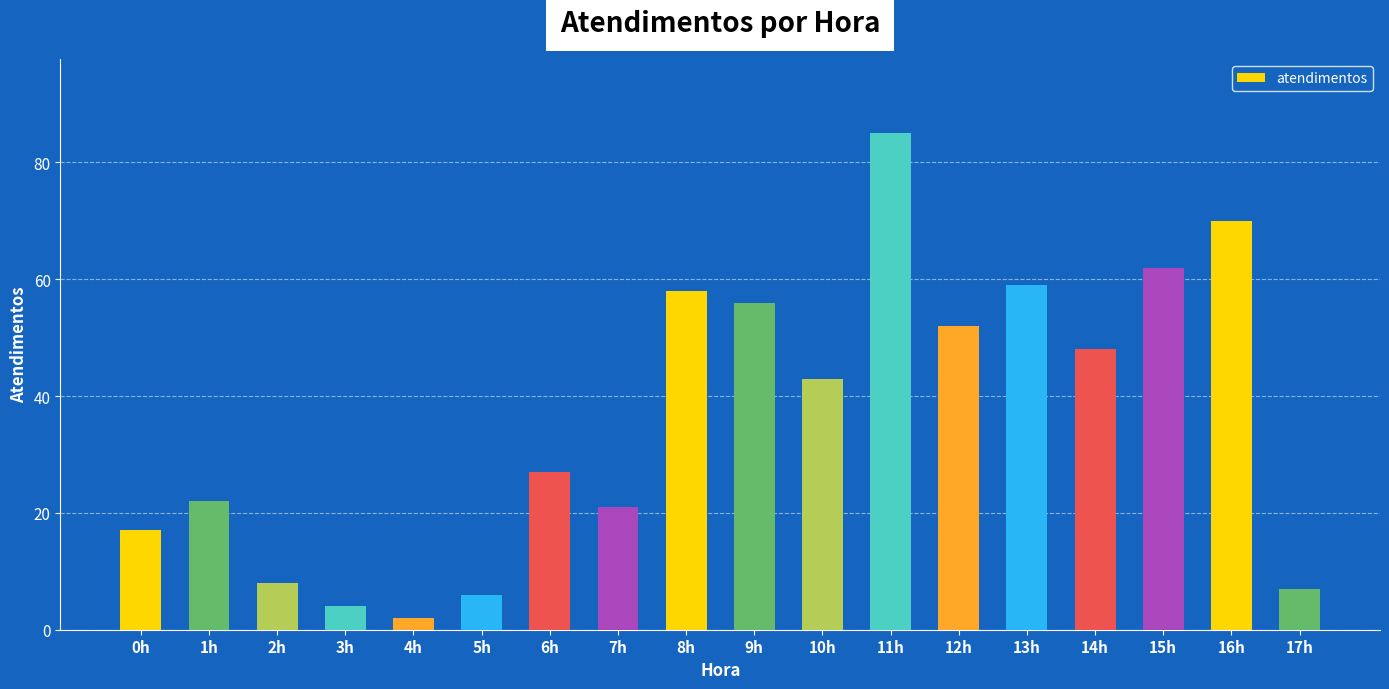

Reading left to right, what are all the values shown in this chart?

0h=17	1h=22	2h=8	3h=4	4h=2	5h=6	6h=27	7h=21	8h=58	9h=56	10h=43	11h=85	12h=52	13h=59	14h=48	15h=62	16h=70	17h=7